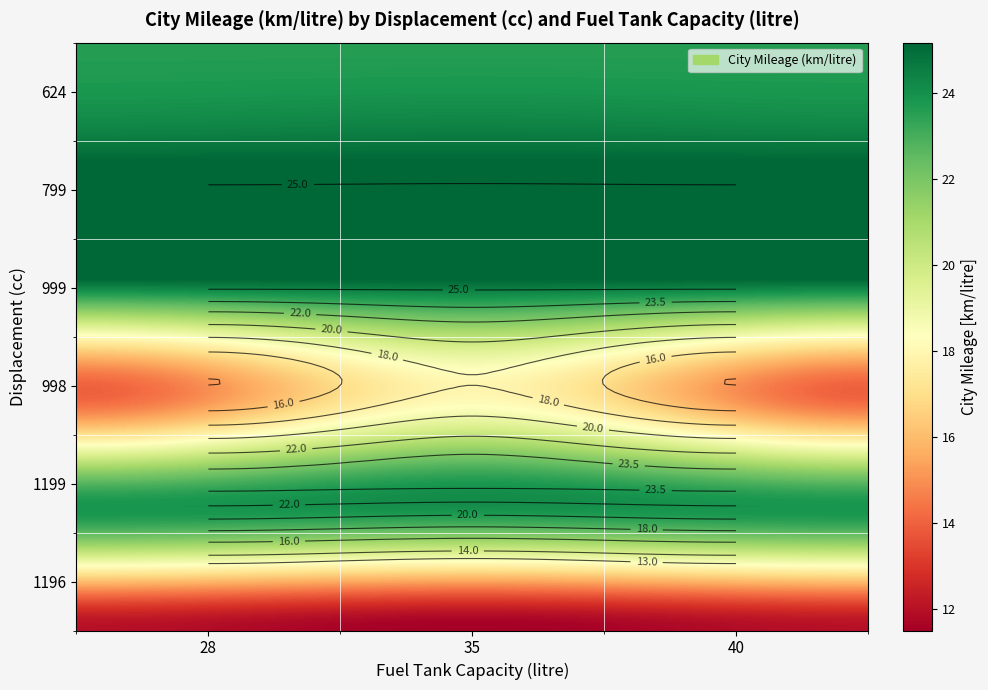

The value of 624 at 28 is 23.6. True or false?

True